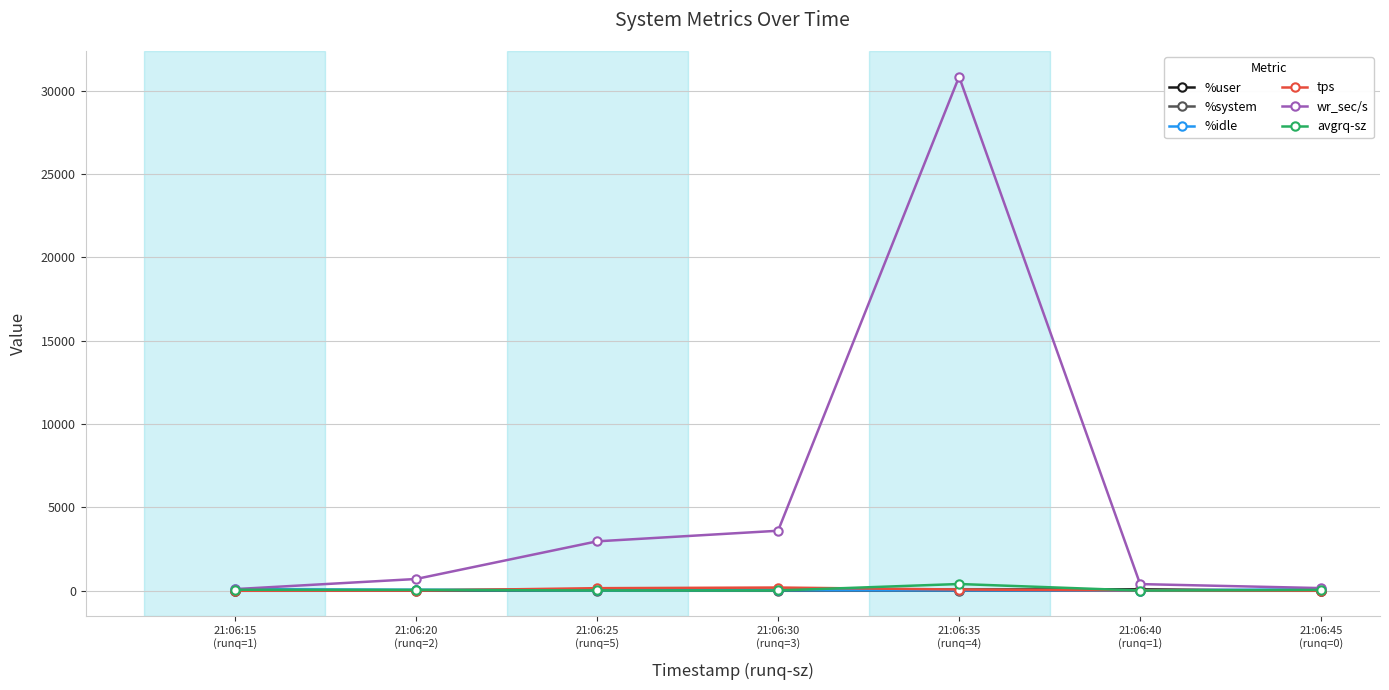

Which series has the largest range (max minus min)?

wr_sec/s